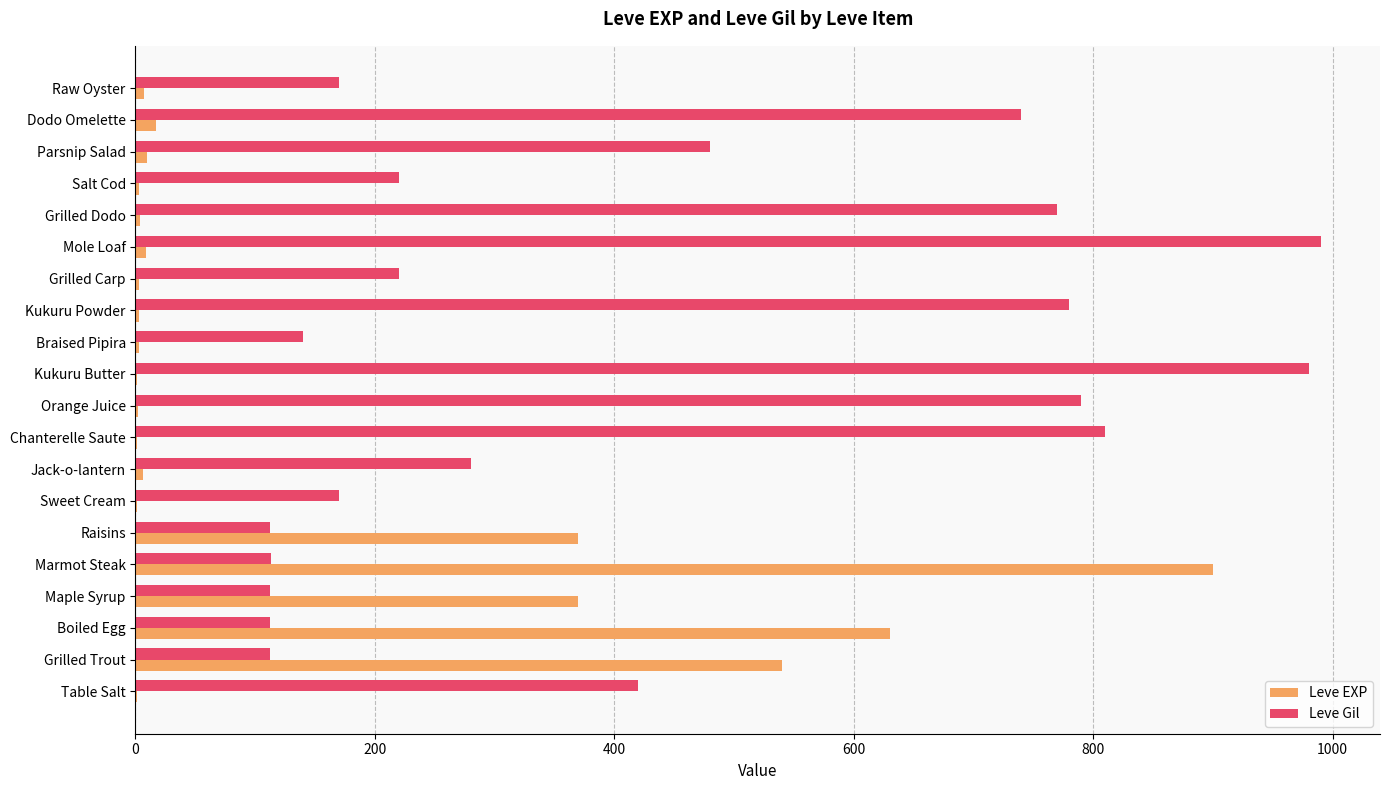

What is the highest value of the Leve EXP series?

900